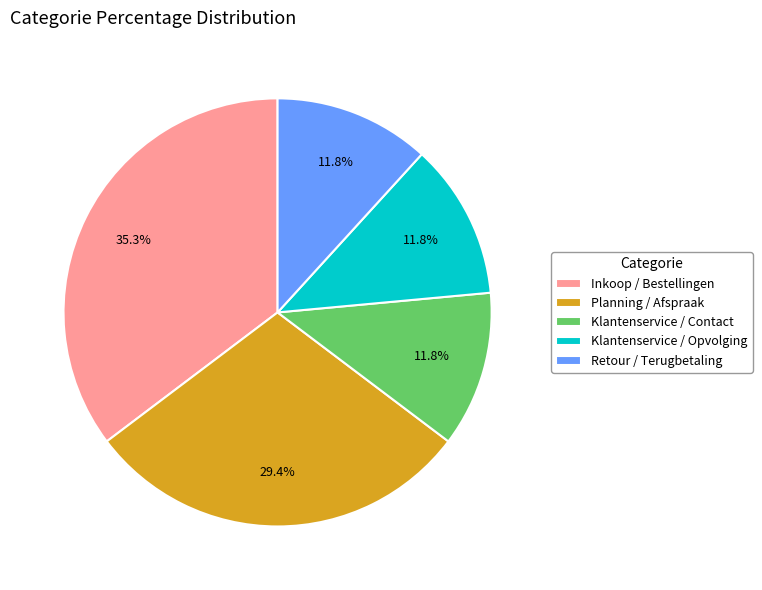

What is the largest slice in the pie chart?

Inkoop / Bestellingen